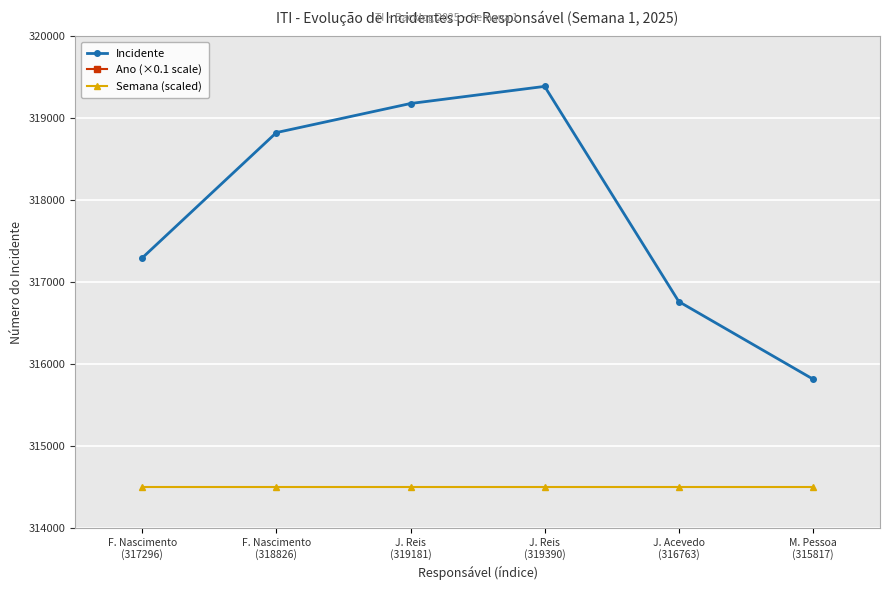

True or false: Semana (scaled) has a value of 314500 at J. Reis
(319390).

True